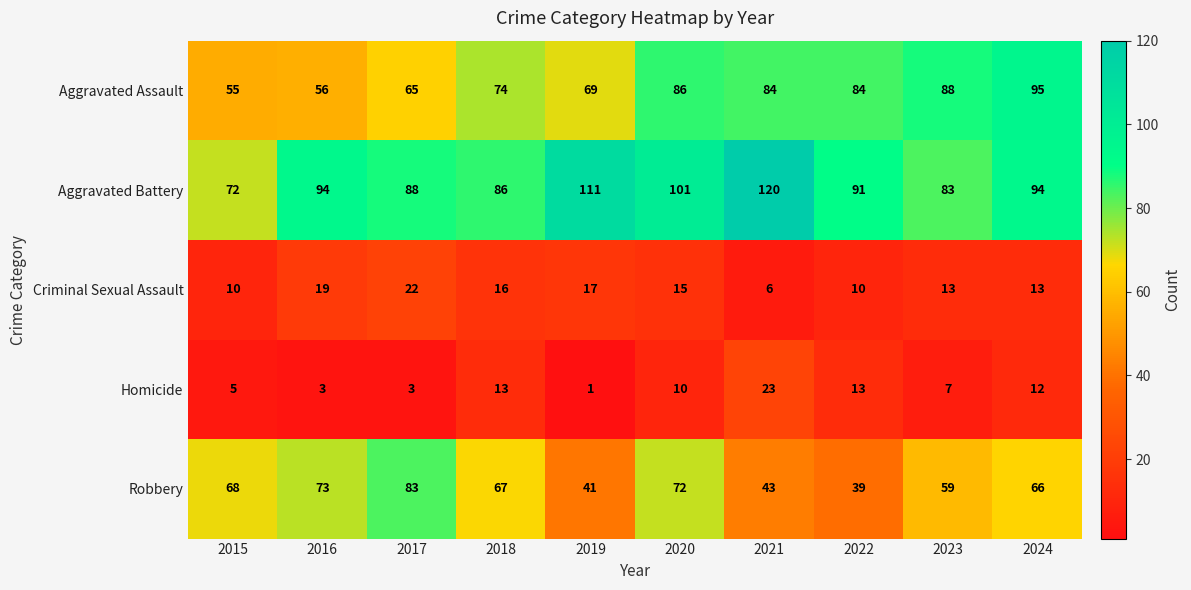

What is the difference between the second highest and second lowest values in the Robbery series?

32